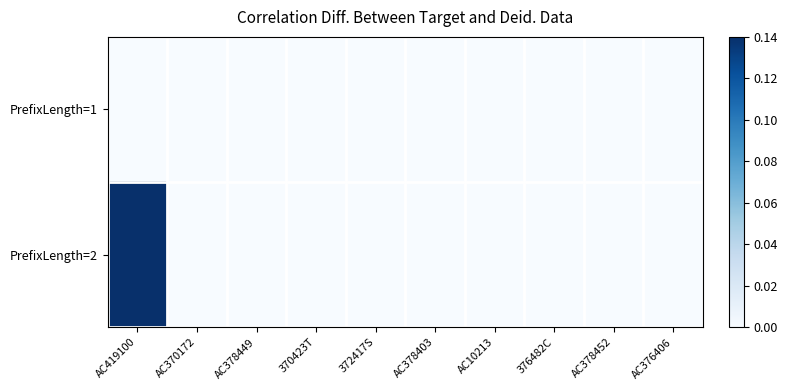

Reading right to left, transcribe all the data shown in this chart.

PrefixLength=1: AC376406=0	AC378452=0	376482C=0	AC10213=0	AC378403=0	372417S=0	370423T=0	AC378449=0	AC370172=0	AC419100=0
PrefixLength=2: AC376406=0	AC378452=0	376482C=0	AC10213=0	AC378403=0	372417S=0	370423T=0	AC378449=0	AC370172=0	AC419100=1